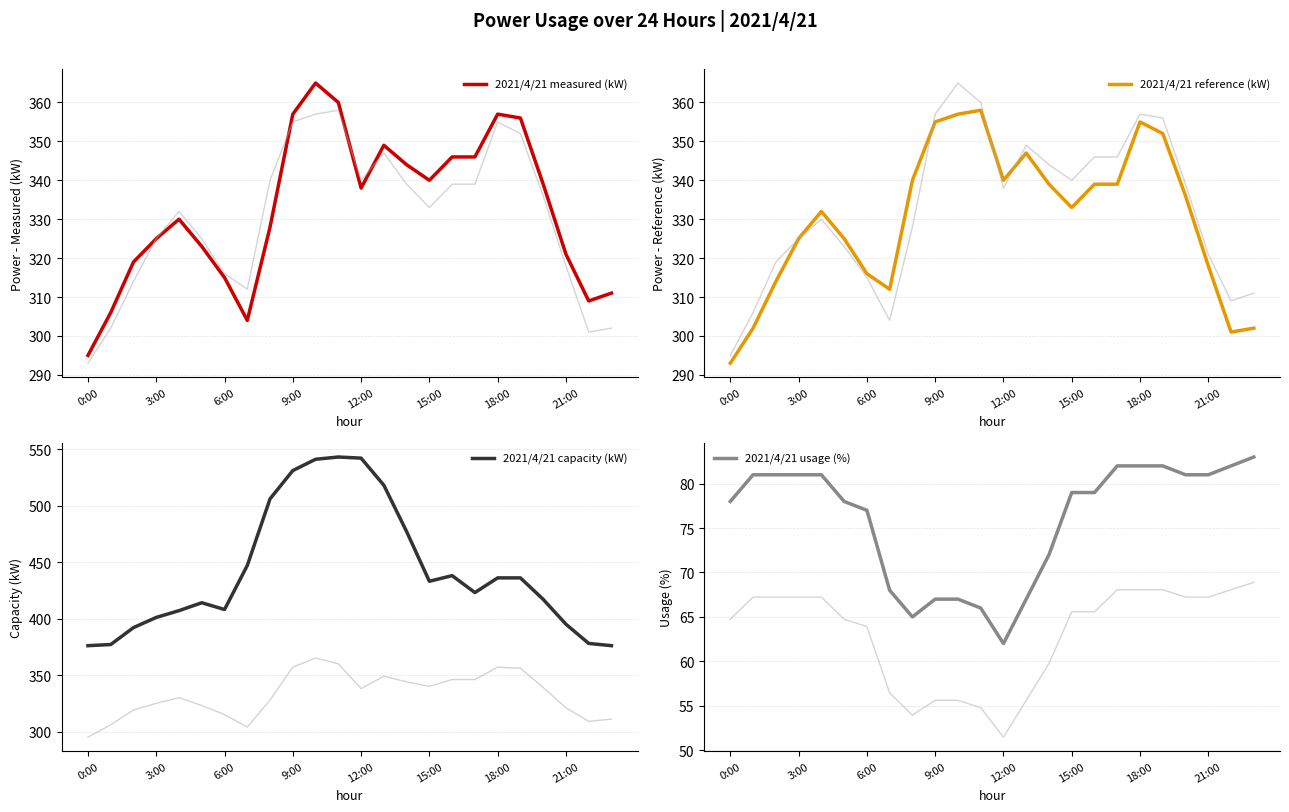

Count the number of categories in the chart.

24